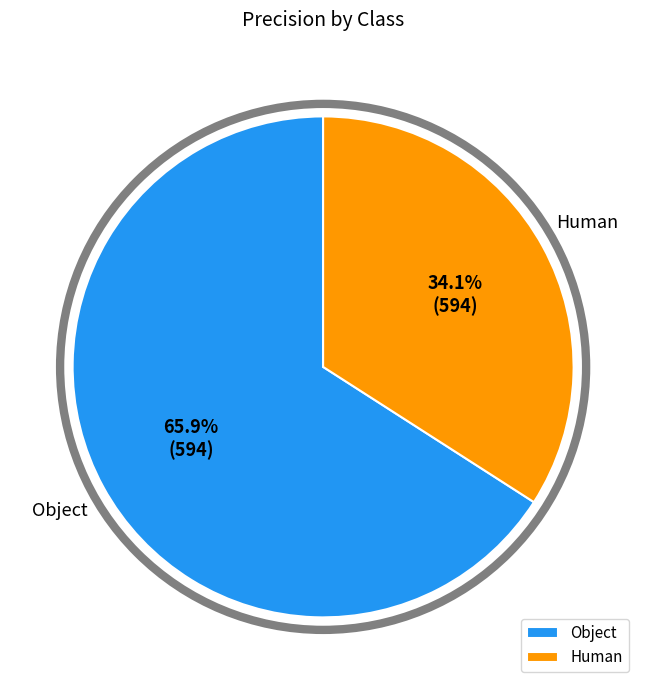

The Object slice represents 66% of the pie. True or false?

True